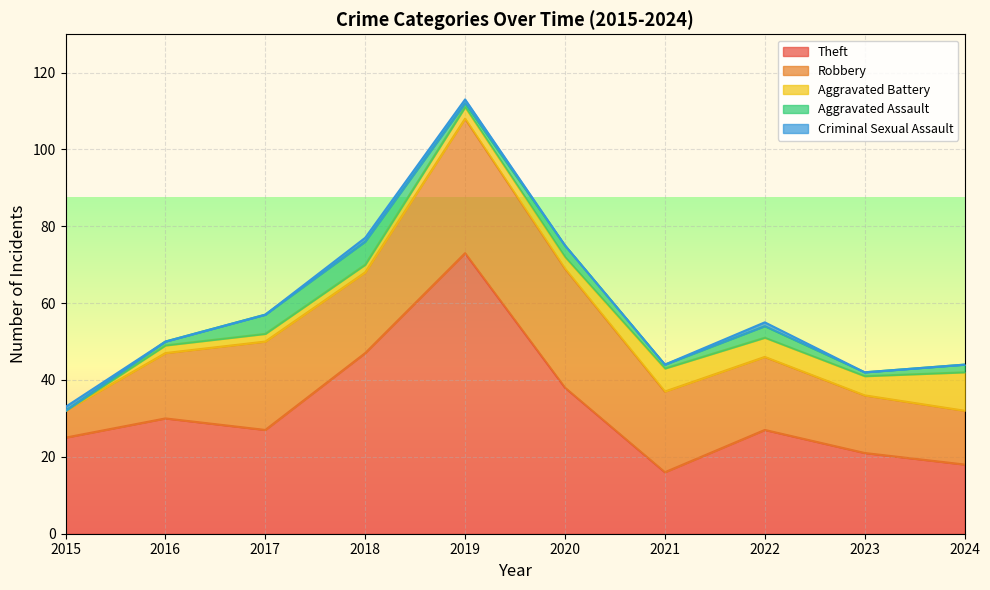

After their last crossing, which series has the higher values: Robbery or Theft?

Theft